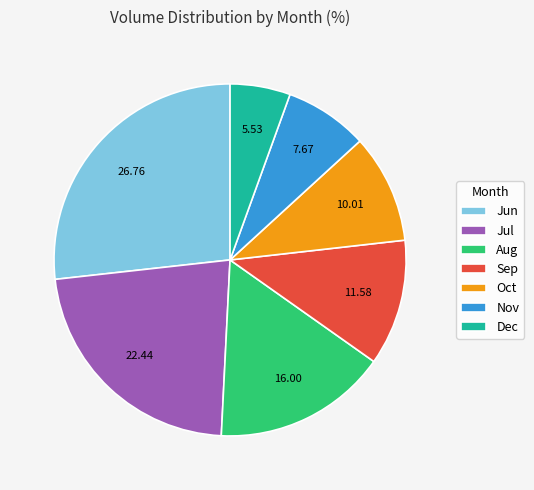

Is the sum of Jun and Dec greater than half?

No